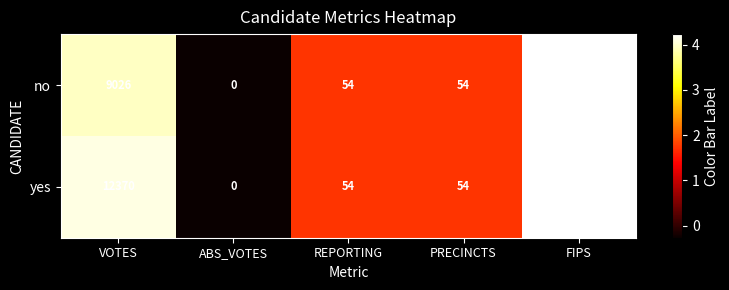

How many values in the yes series are below 54?

1